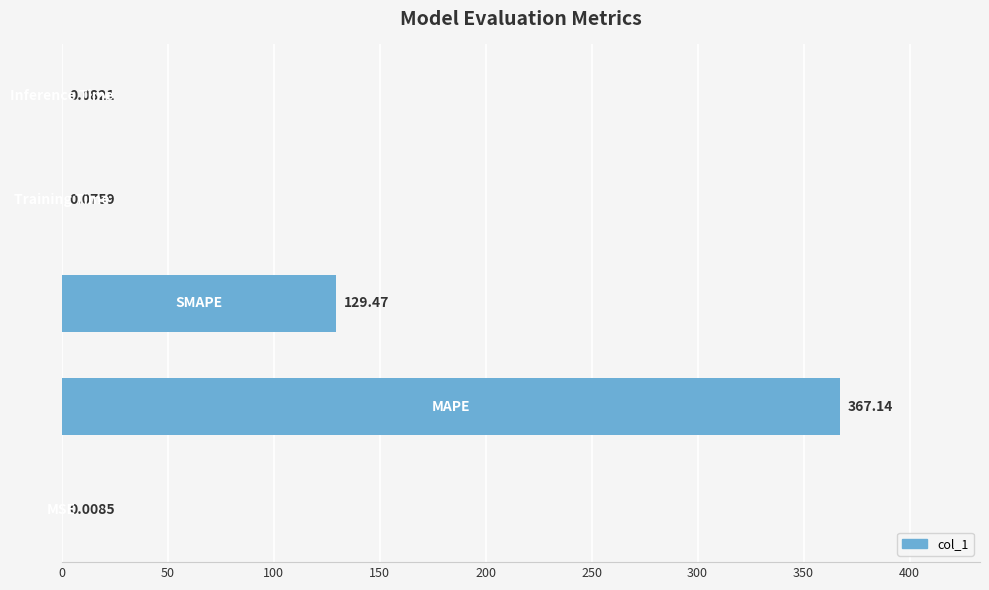

What is the sum of all values?

496.8